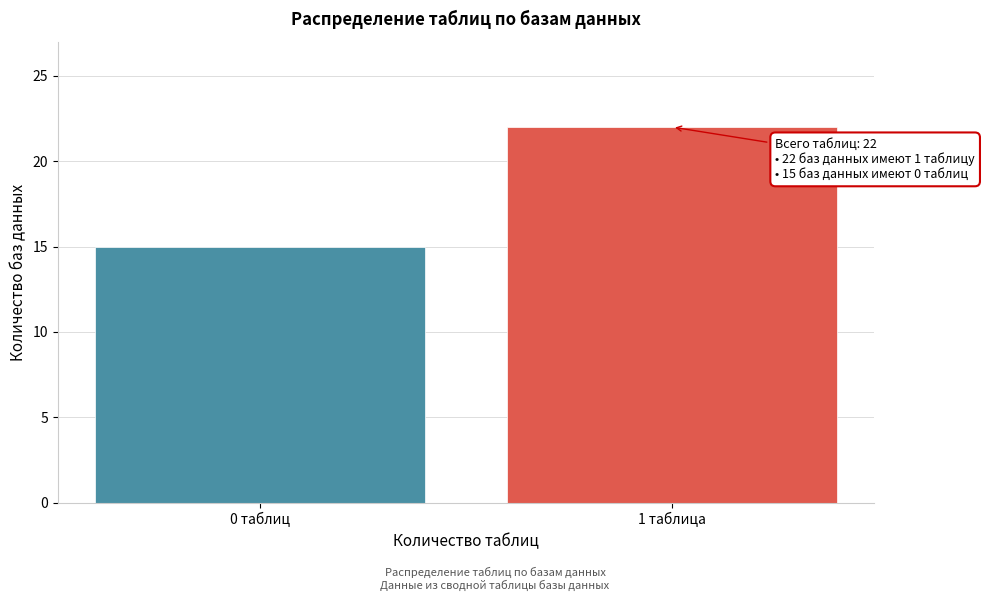

Reading left to right, extract all data points from this chart.

15	22